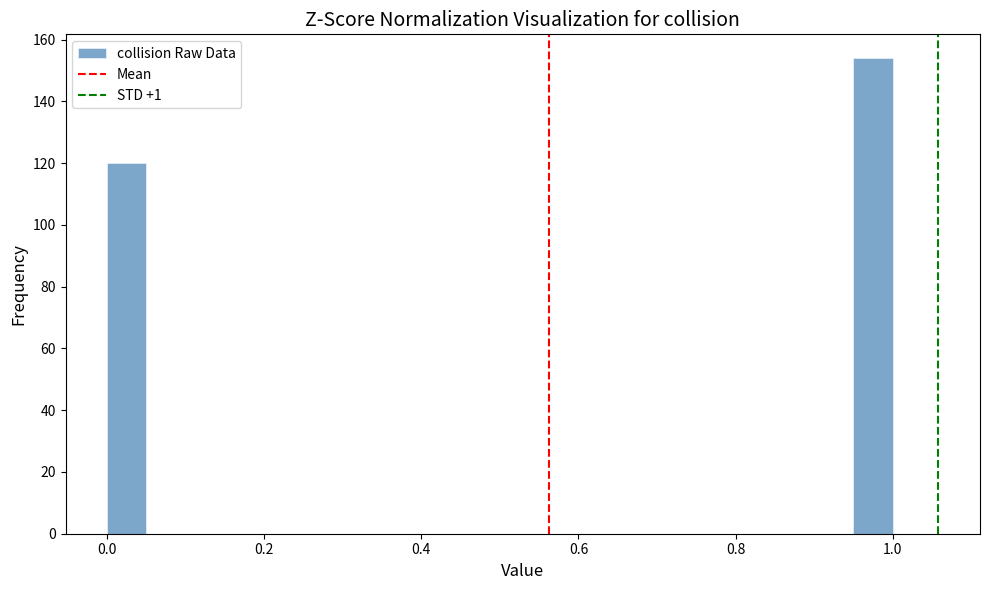

Around what value on the x-axis is the tallest bar? Give the approximate position of its centre, as read against the axis.

0.98